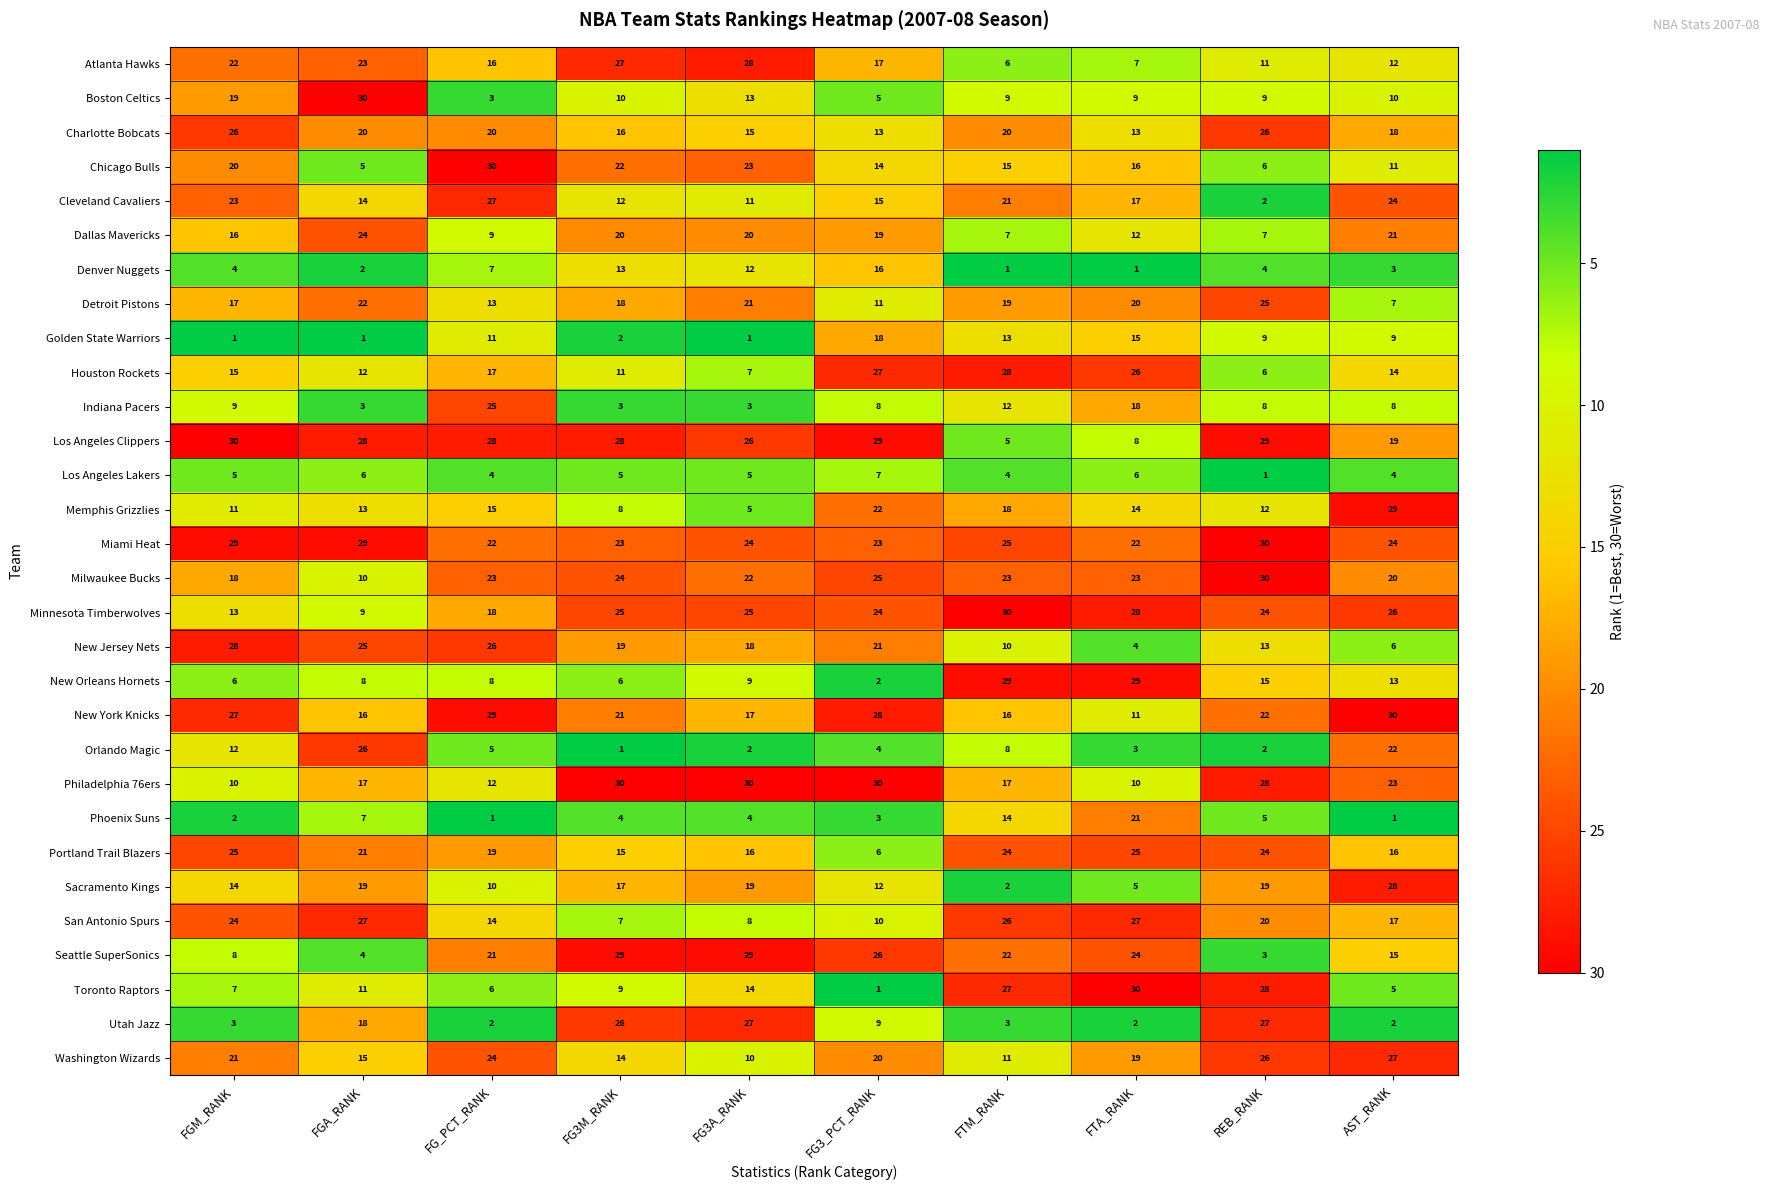

At which label does Charlotte Bobcats first exceed 20?

FGM_RANK